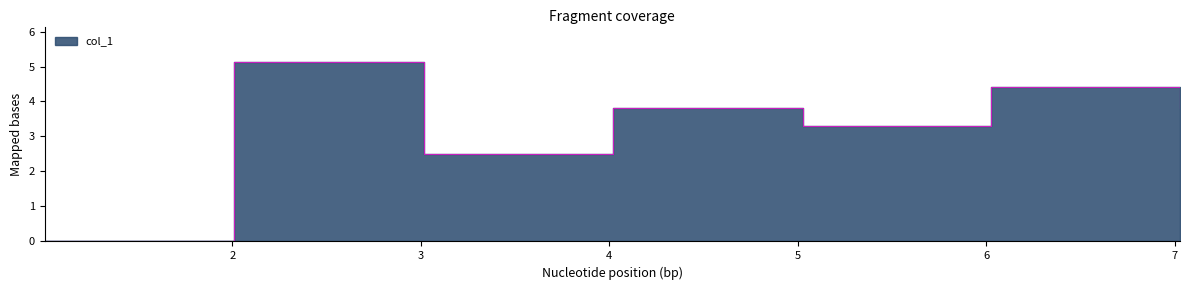

The chart shows a value of 2.5 at 3.014972. True or false?

True